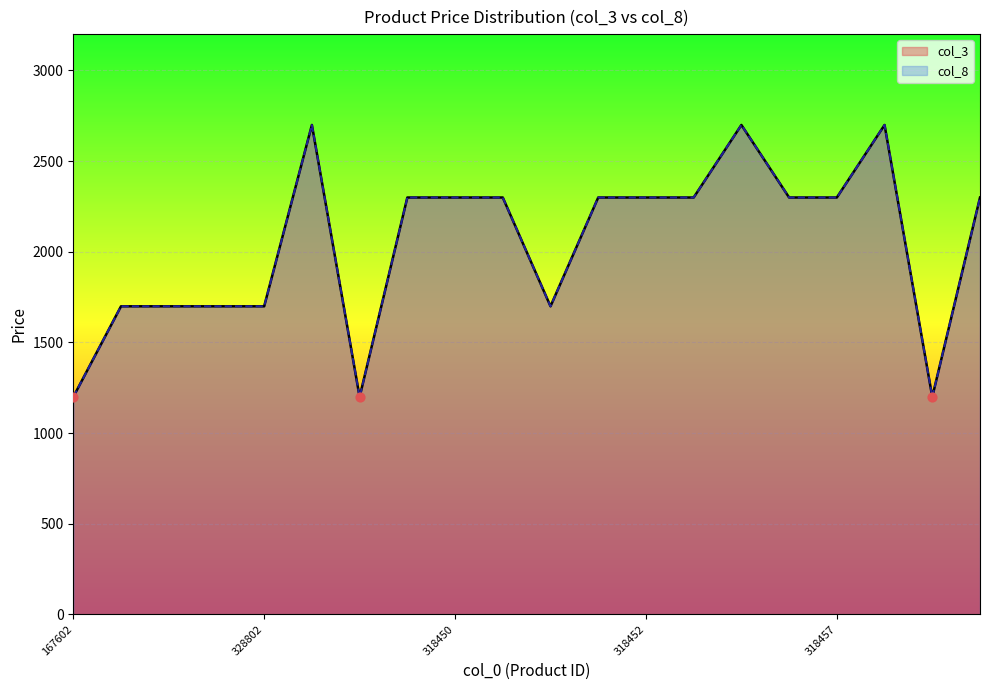

What are all the series names shown in the legend?

col_3, col_8